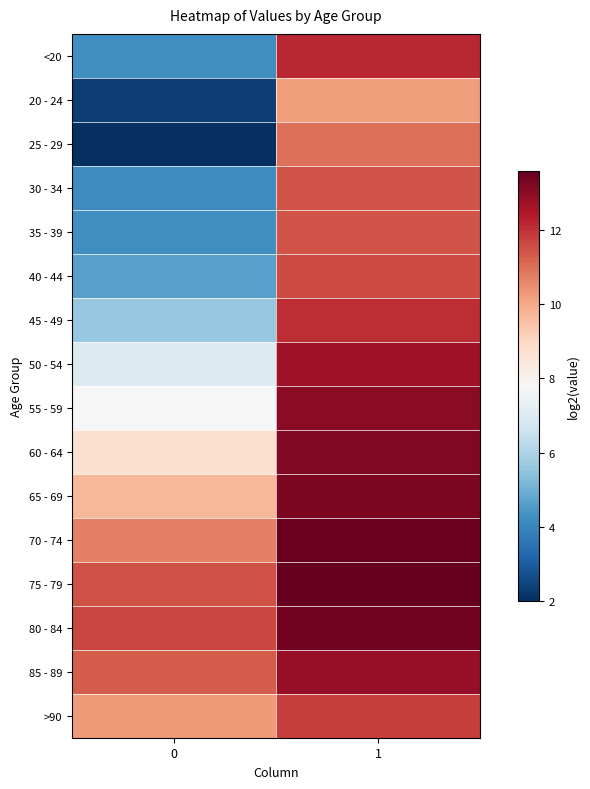

Reading left to right, list all the values displayed in this chart.

<20: 0=4.2	1=12.2
20 - 24: 0=2.3	1=10.2
25 - 29: 0=2.0	1=11.0
30 - 34: 0=4.2	1=11.4
35 - 39: 0=4.2	1=11.5
40 - 44: 0=4.6	1=11.6
45 - 49: 0=5.6	1=12.1
50 - 54: 0=7.0	1=12.7
55 - 59: 0=7.8	1=13.0
60 - 64: 0=8.7	1=13.2
65 - 69: 0=9.7	1=13.3
70 - 74: 0=10.7	1=13.6
75 - 79: 0=11.5	1=13.6
80 - 84: 0=11.7	1=13.4
85 - 89: 0=11.3	1=12.9
>90: 0=10.3	1=11.8